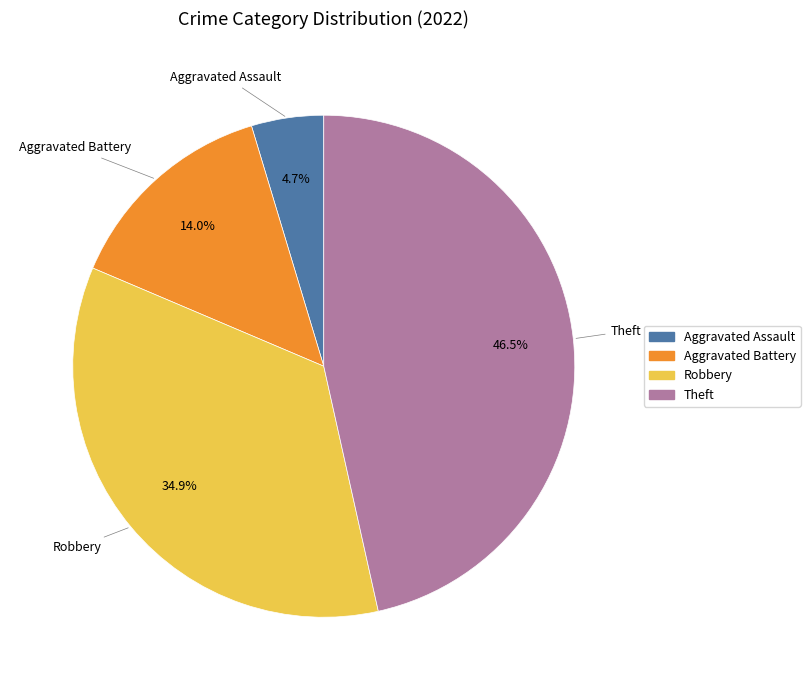

How many segments does this pie chart have?

4